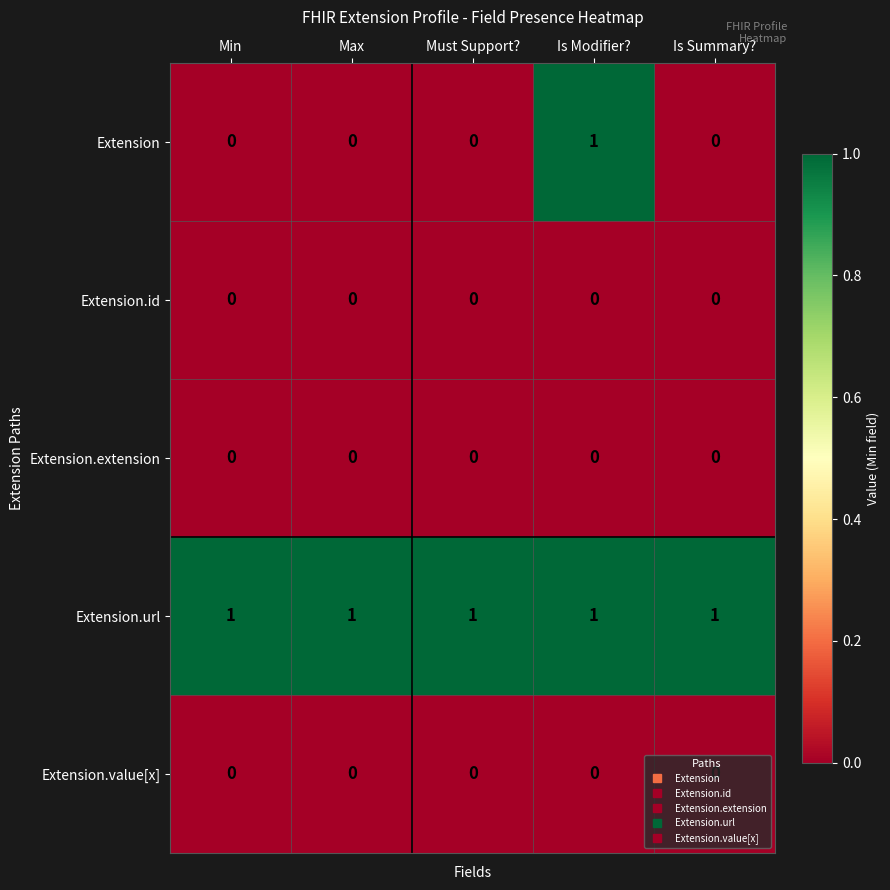

What is the spread (max minus min) of values at Max?

1